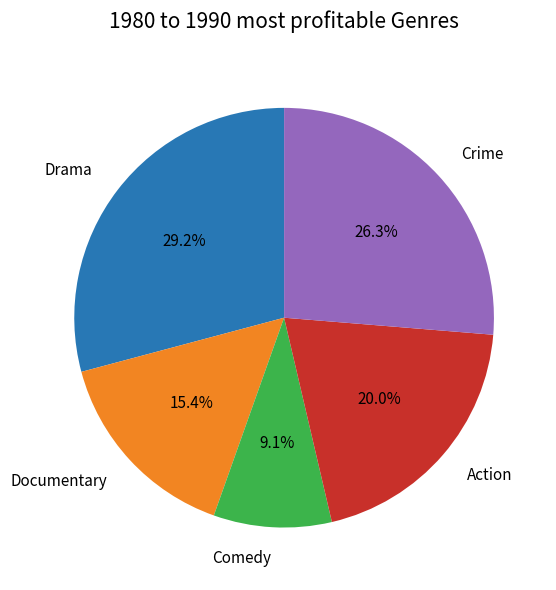

Rank the categories by value from lowest to highest.

Comedy, Documentary, Action, Crime, Drama